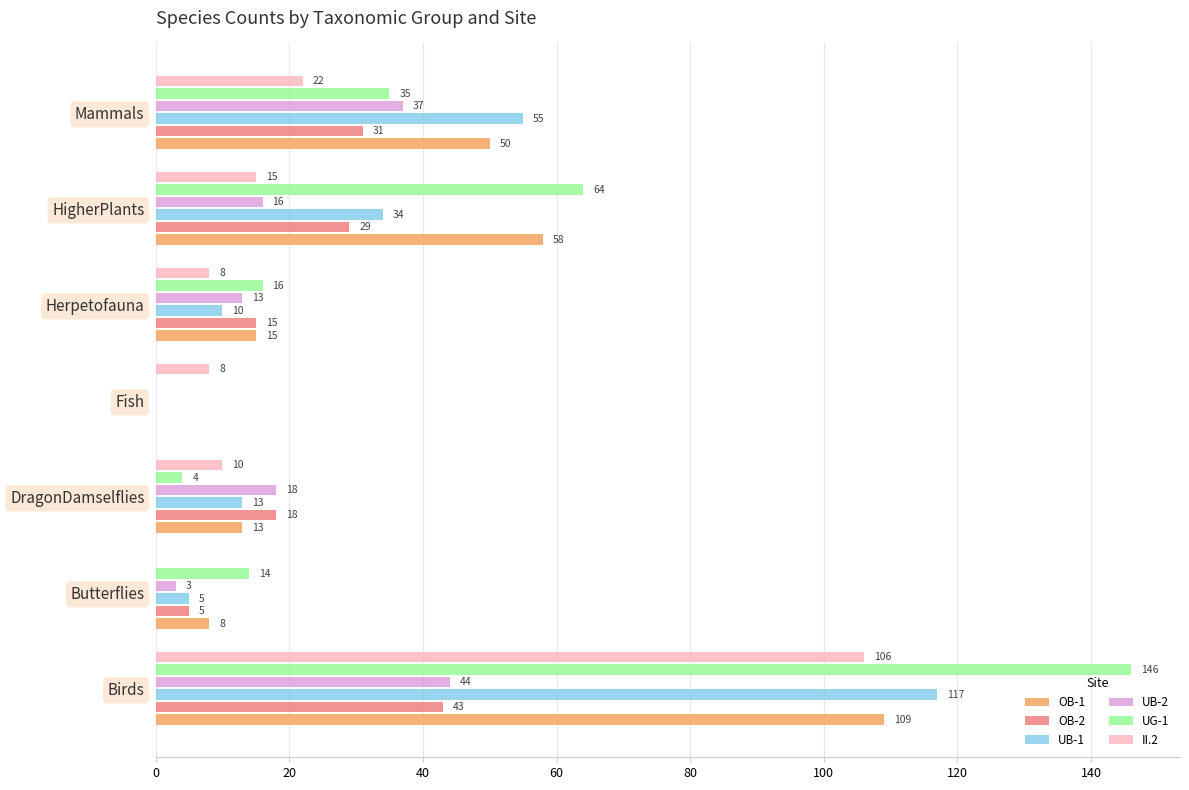

What is the maximum value shown in the chart?

146